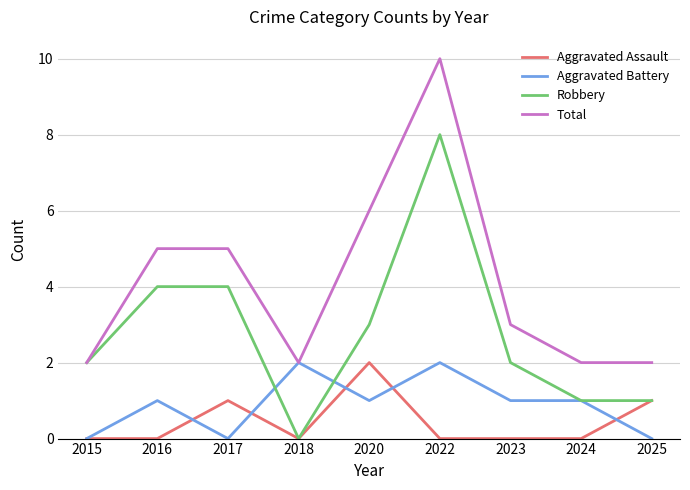

Between 2016 and 2022, which series saw the biggest shift?

Total